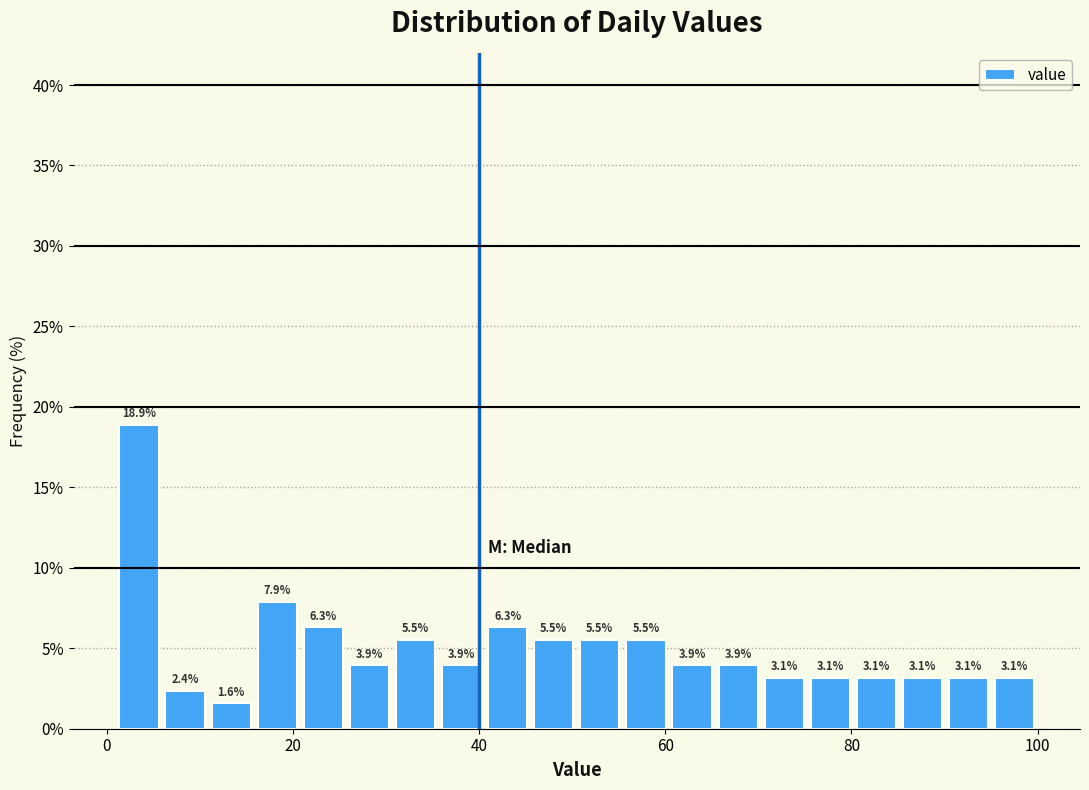

Around what value on the x-axis is the tallest bar? Give the approximate position of its centre, as read against the axis.

4